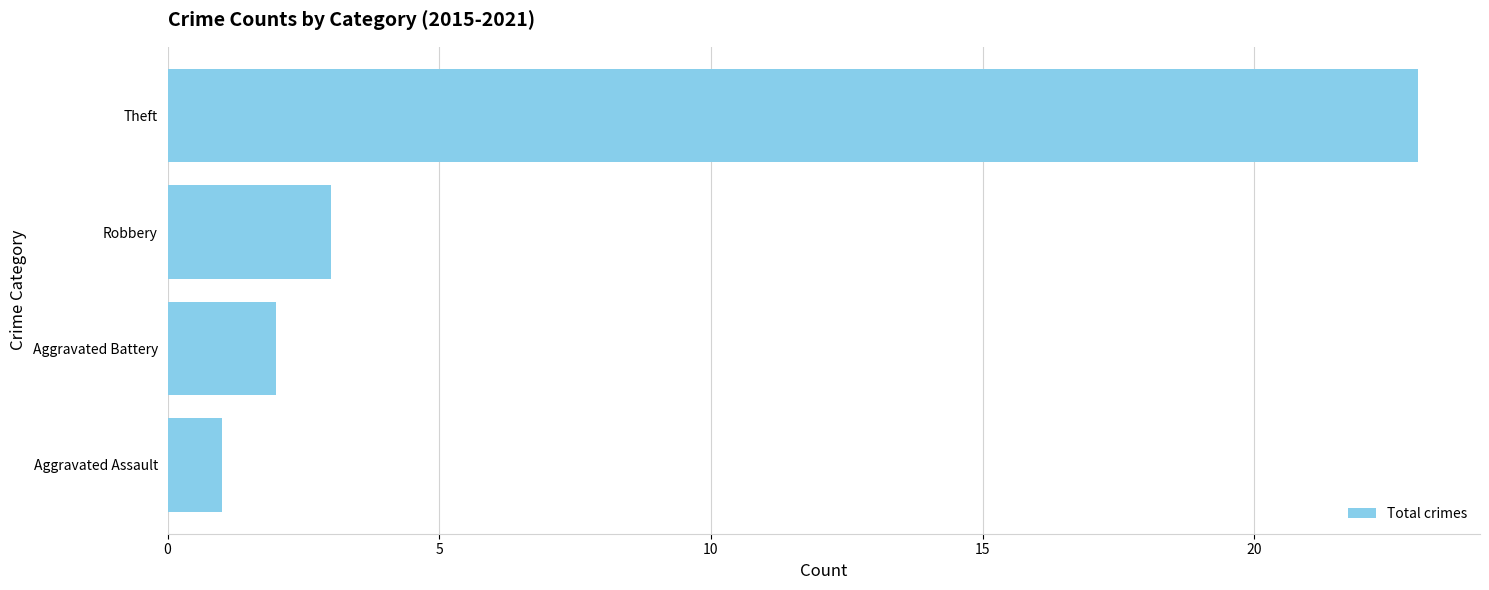

What is the minimum value shown in the chart?

1